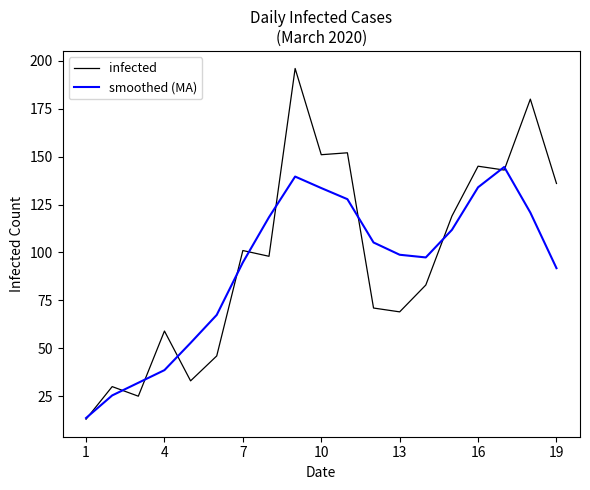

How many values in the smoothed (MA) series exceed 98?

10